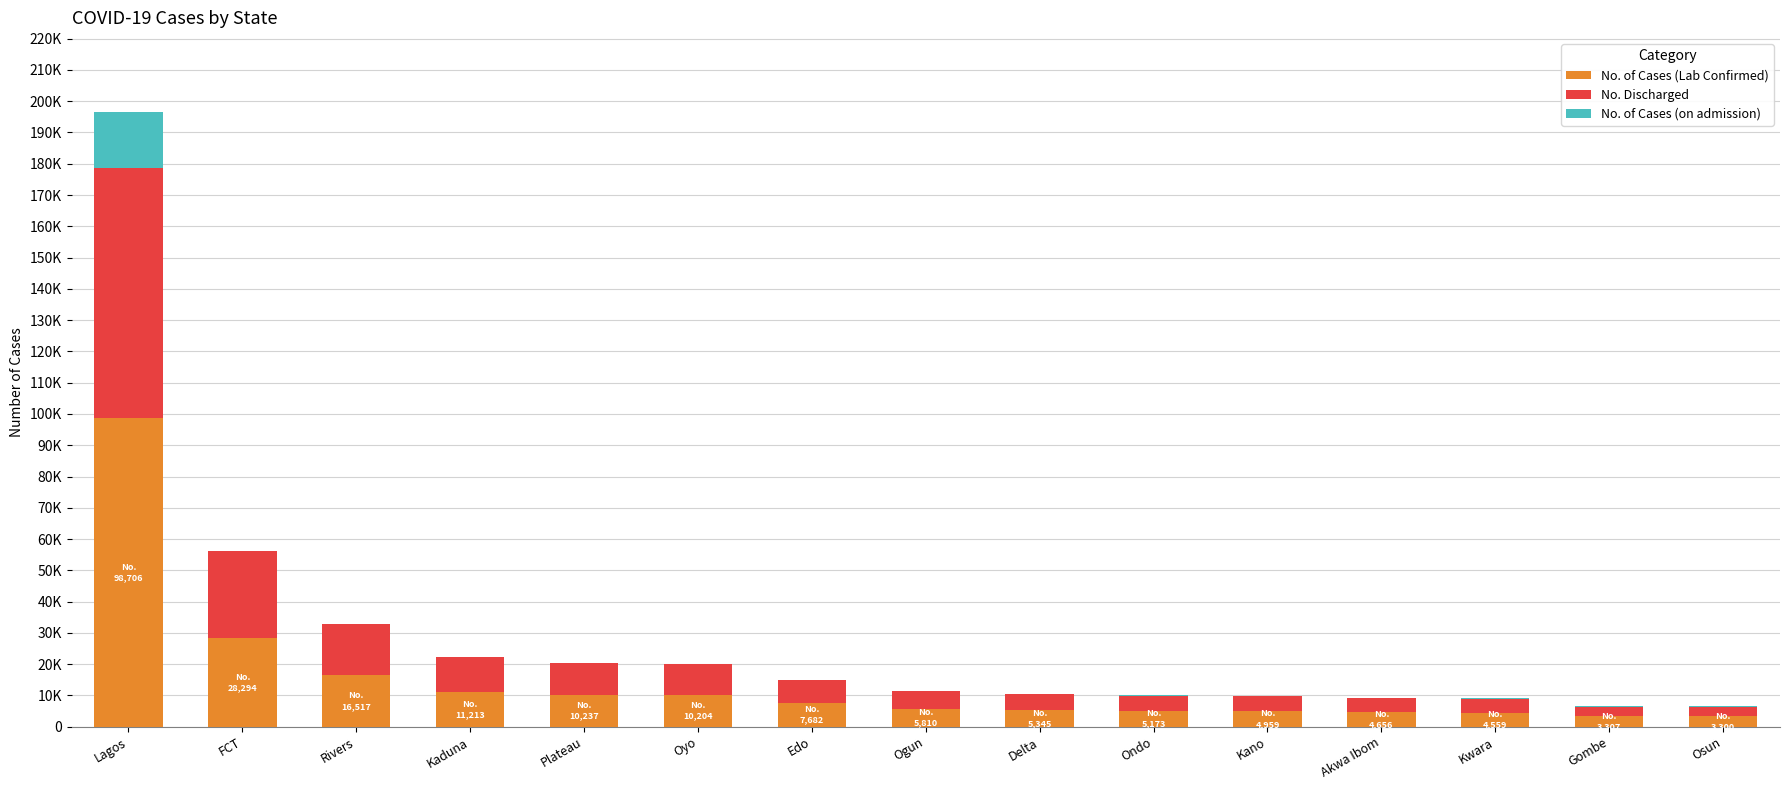

Which category has the highest value in the No. of Cases (Lab Confirmed) series?

Lagos